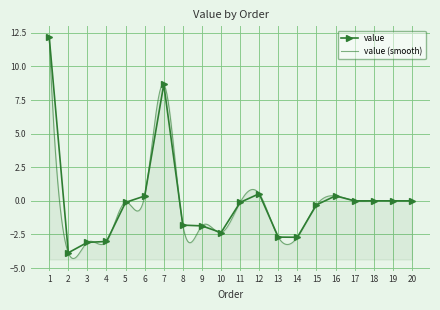

Which has a higher value, 13 or 16?

16